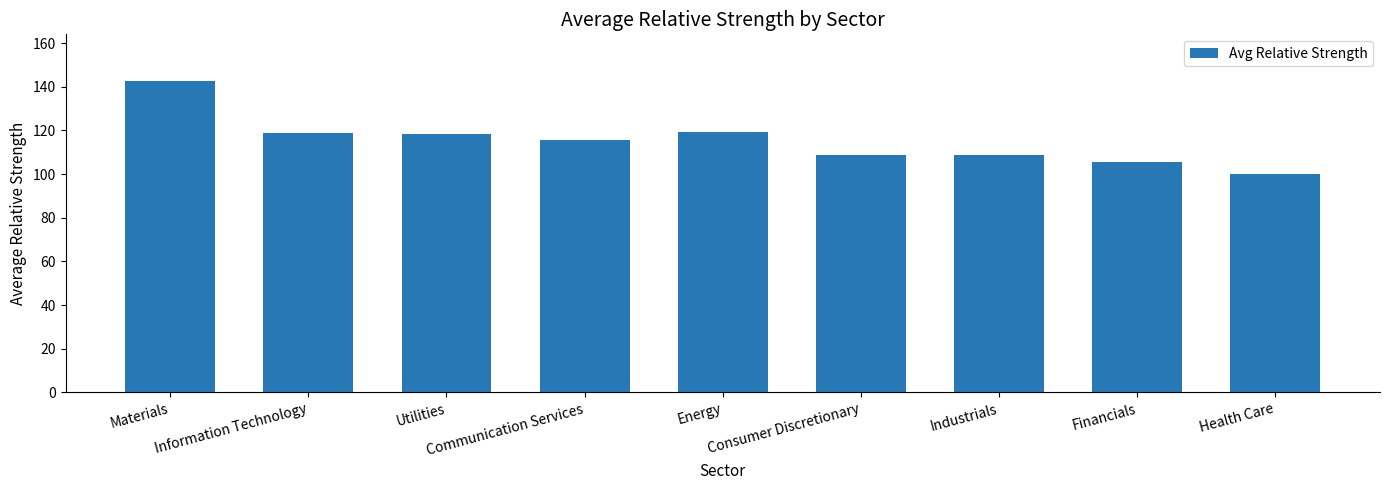

What is the ratio of the value at Consumer Discretionary to the value at Financials?

1.0